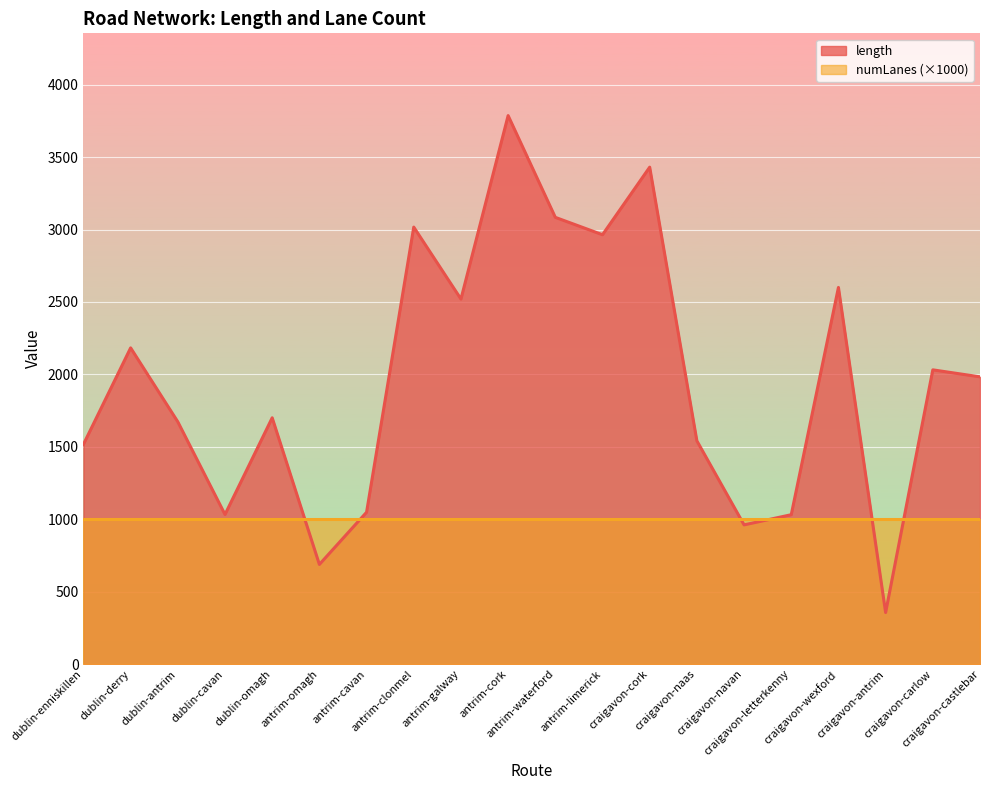

What is the sum of all values?

39147.9